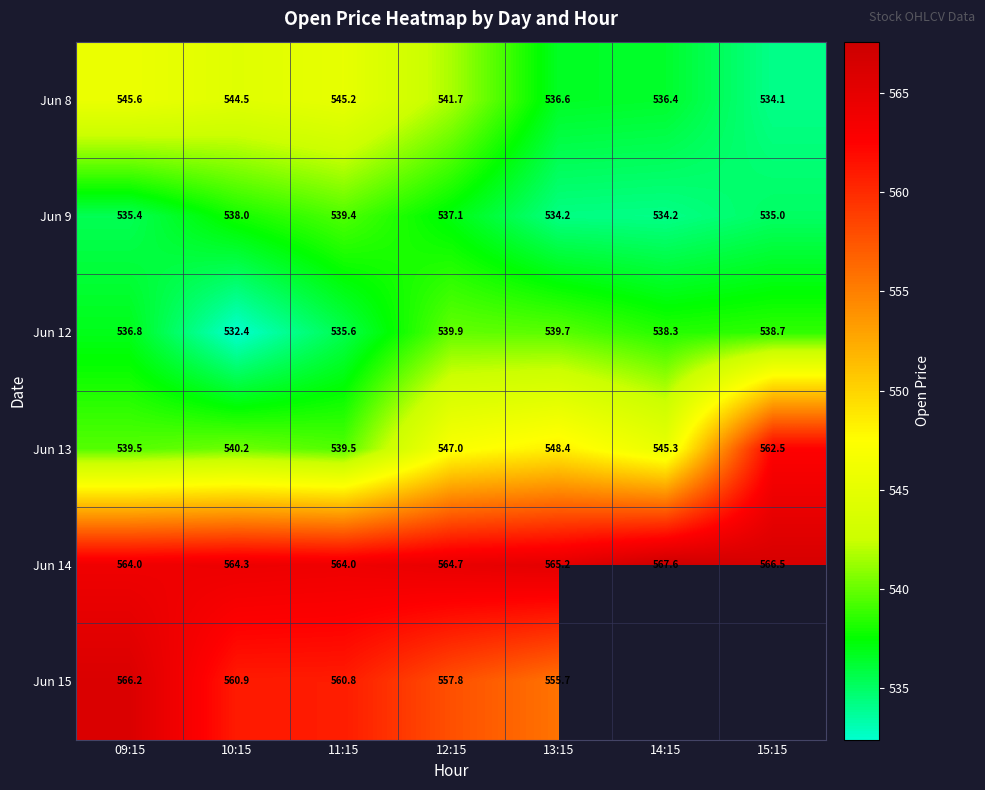

Which series has the largest range (max minus min)?

Jun 13